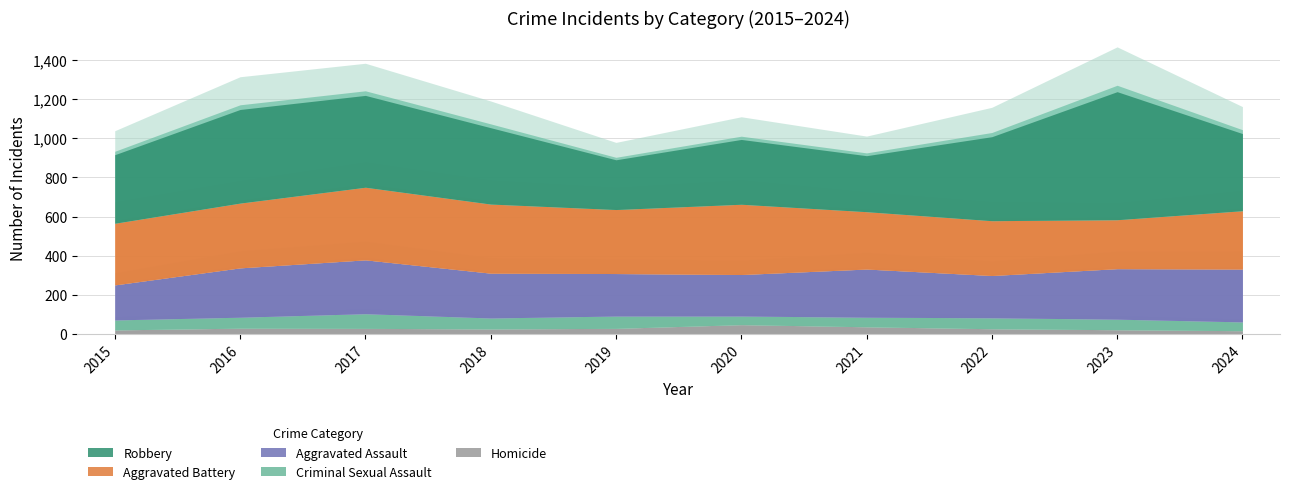

At which category does the chart reach its minimum across all series?

2024